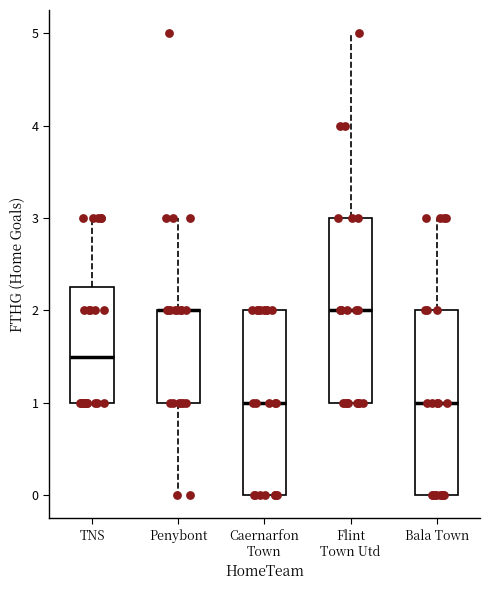

Reading left to right, transcribe this box plot: for each box, give where its median line is, the range the box spans, and where its two whiskers end, as read against the y-axis. The values are not printed on the chart, so give them approximately, as read against the axis.

TNS: median 1.5, box 1.0 to 2.3, whiskers 1.0 to 3.0
Penybont: median 2.0 (drawn on the box's upper edge), box 1.0 to 2.0, whiskers 0.0 to 3.0
Caernarfon Town: median 1.0, box 0.0 to 2.0, whiskers 0.0 to 2.0
Flint Town Utd: median 2.0, box 1.0 to 3.0, whiskers 1.0 to 5.0
Bala Town: median 1.0, box 0.0 to 2.0, whiskers 0.0 to 3.0